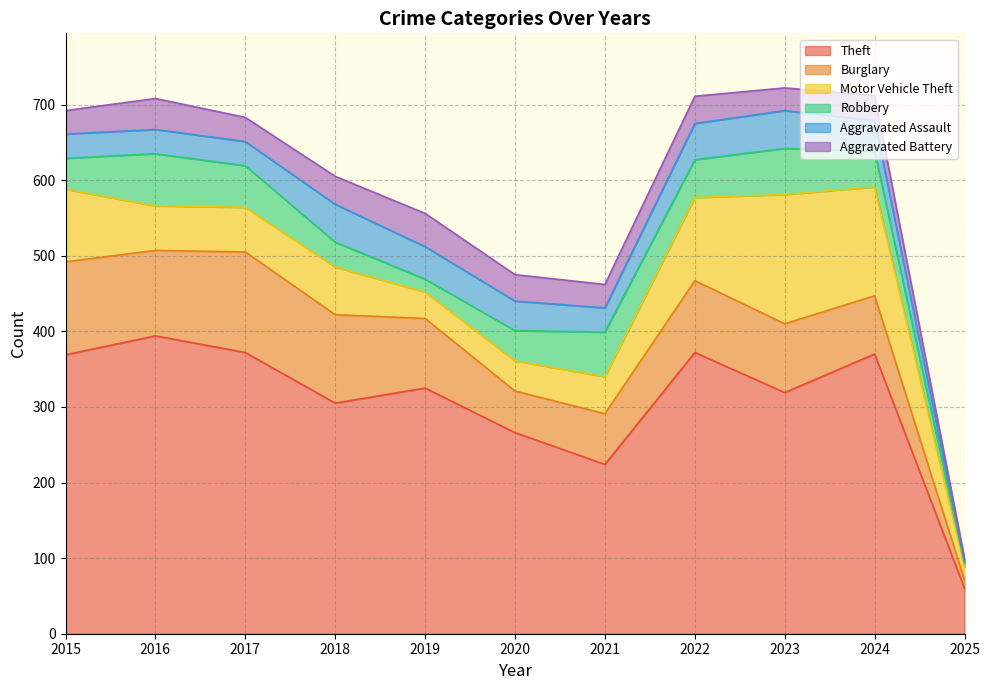

Where does the Aggravated Battery series first go above 33?

2016